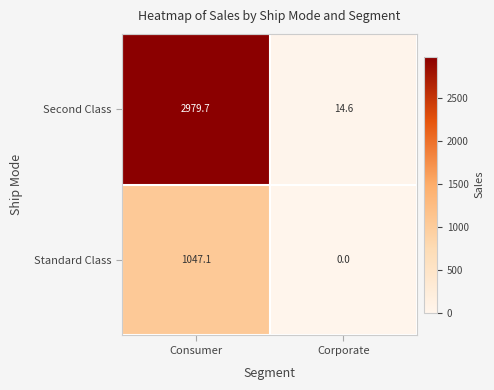

Rank the series at Corporate from lowest to highest value.

Standard Class, Second Class